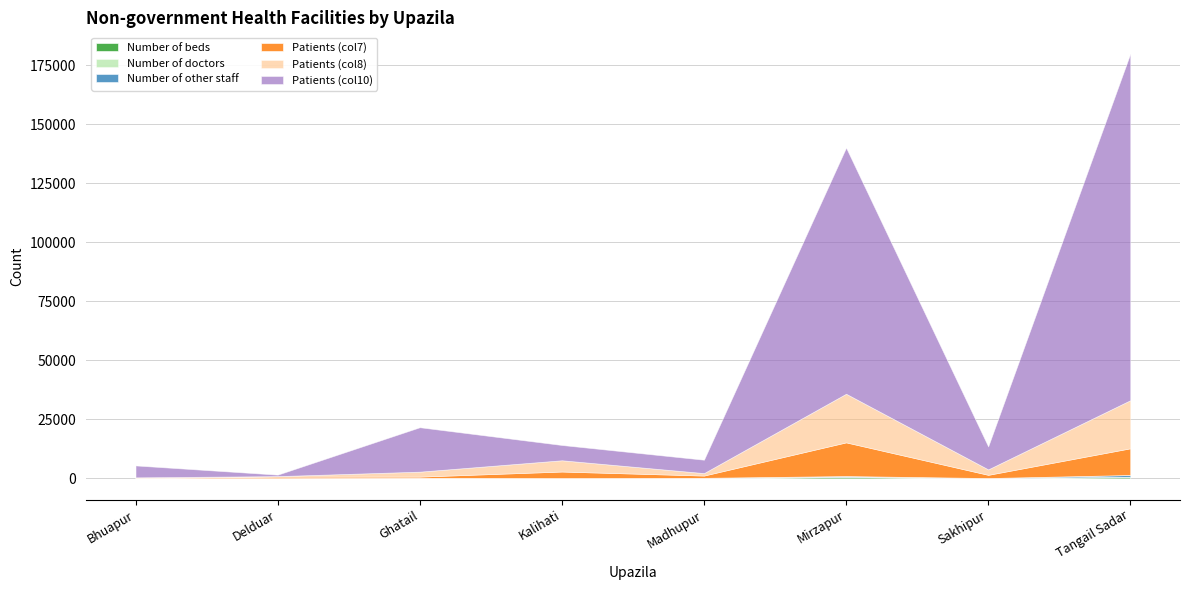

At Tangail Sadar, list the series in order from largest to smallest.

Patients (col10), Patients (col8), Patients (col7), Number of other staff, Number of beds, Number of doctors